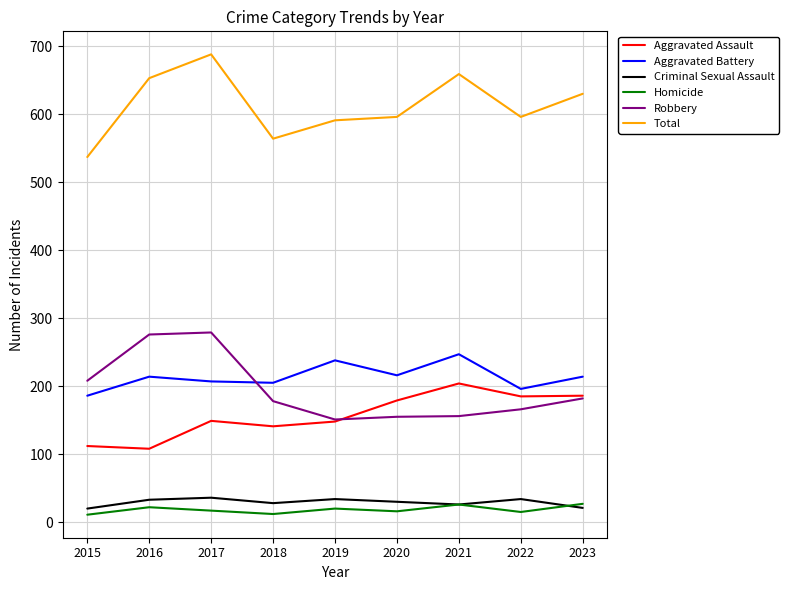

The value of Aggravated Assault at 2022 is 185. True or false?

True